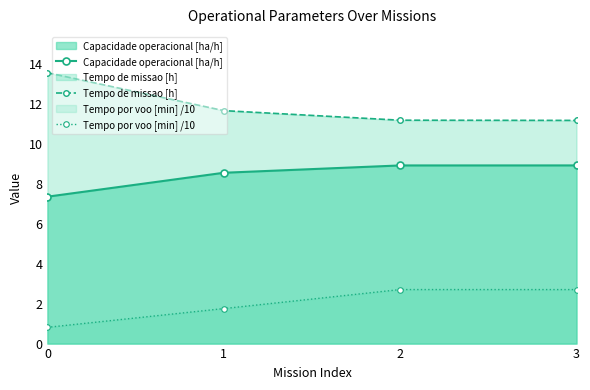

True or false: Tempo de missao [h] and Capacidade operacional [ha/h] intersect in this chart.

False